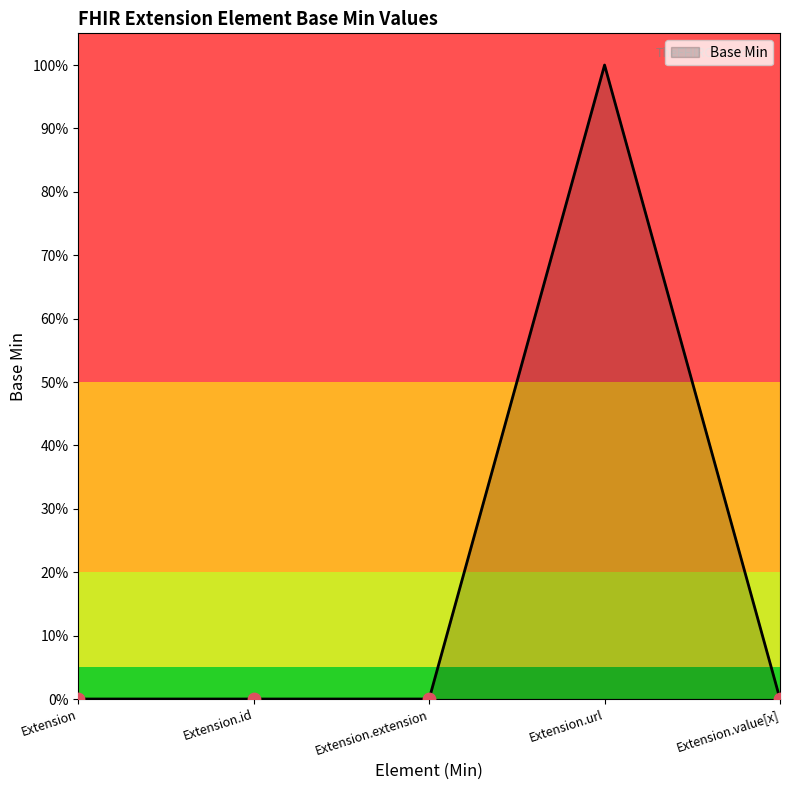

Is this an area chart (filled region under the line)?

Yes